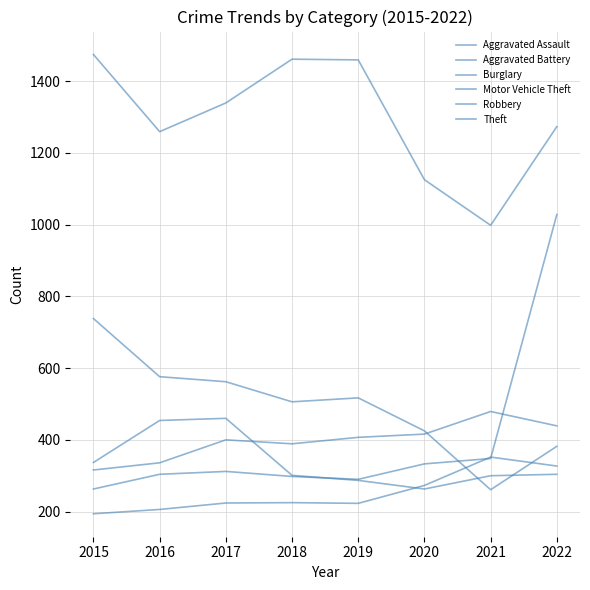

What is the maximum value shown in the chart?

1474